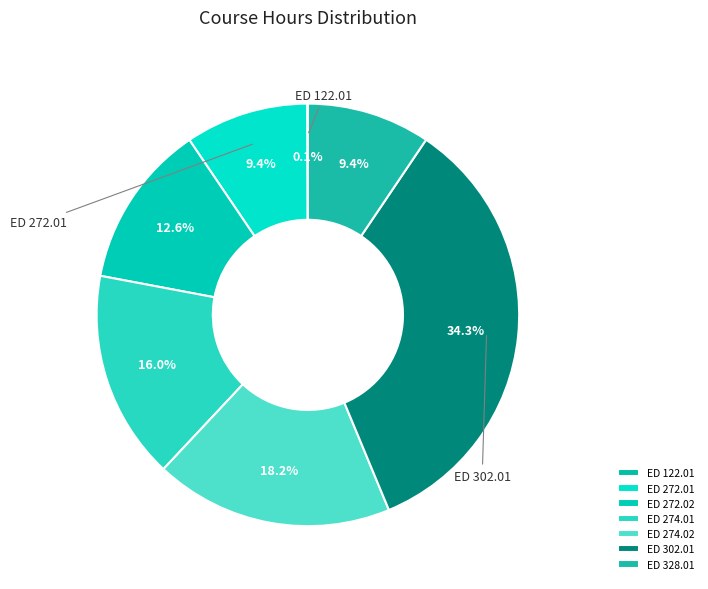

Combined, what portion of the pie is ED 328.01 and ED 302.01?

43.7%